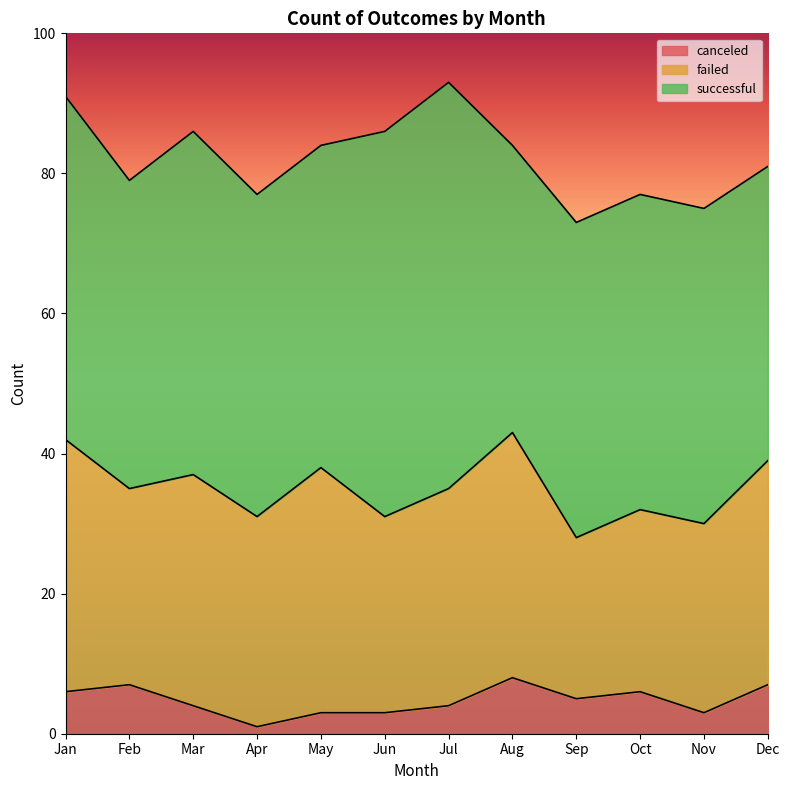

How many interior local peaks does the canceled series have?

3